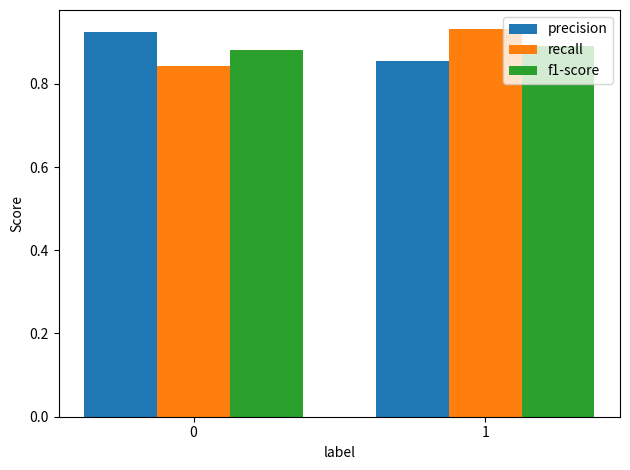

What is the difference between the highest and lowest values at 1?

0.1